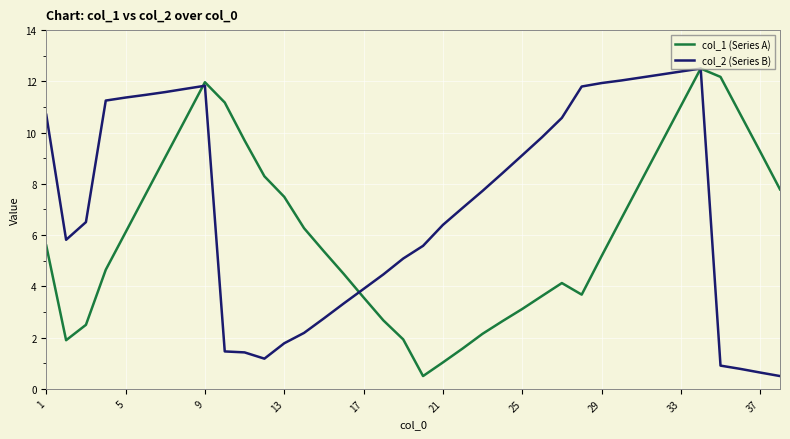

What is the maximum value shown in the chart?

12.5